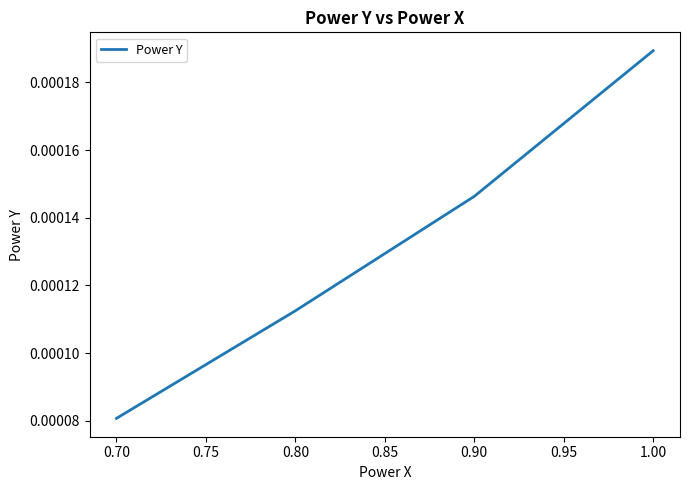

At which category does the chart reach its peak across all series?

1.00